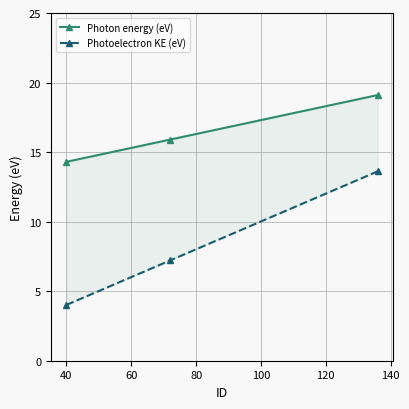

Reading left to right, what are all the values shown in this chart?

Photon energy (eV): 14.3	15.9	19.1
Photoelectron KE (eV): 4.0	7.2	13.6